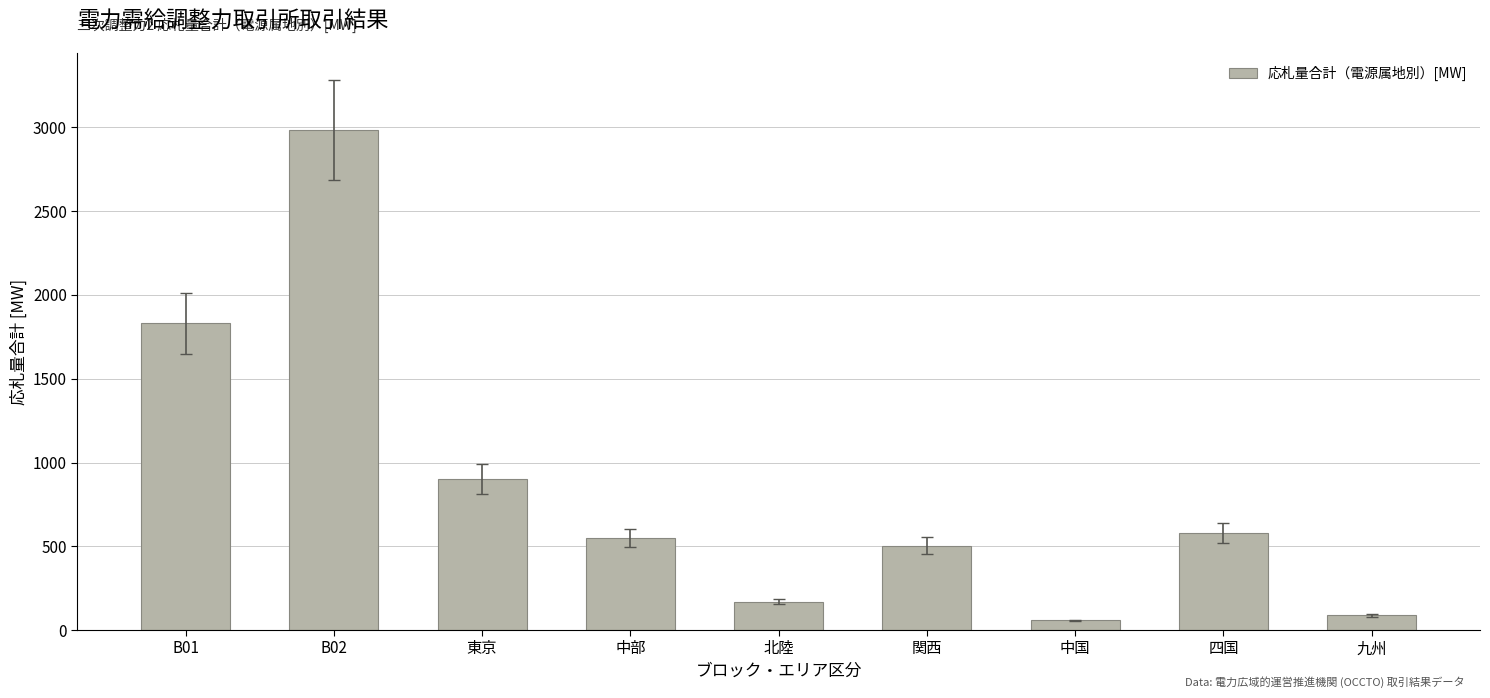

What position from the right is 東京?

7